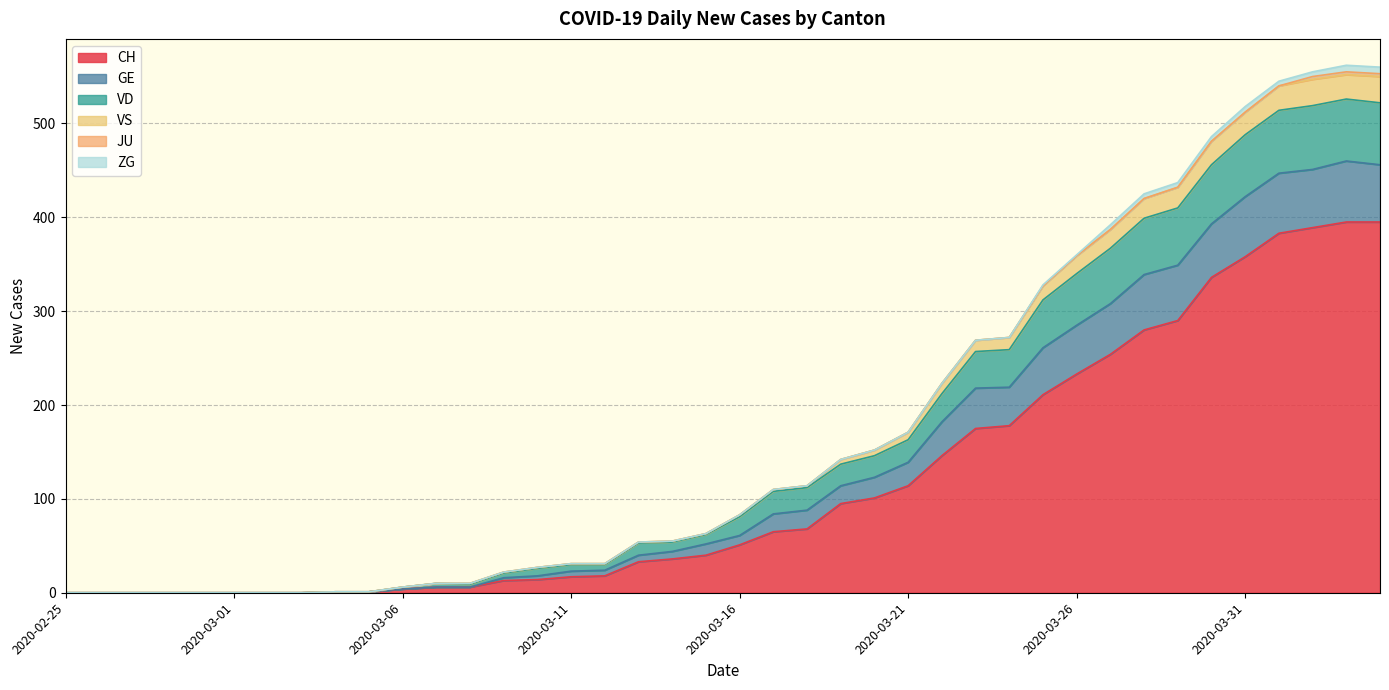

Which has a higher value, 2020-03-18 or 2020-03-25?

2020-03-25